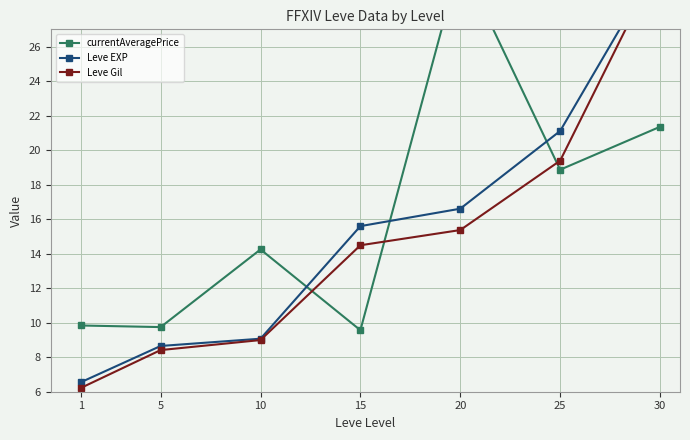

Is it true that Leve EXP equals 28.7 at 20?

False